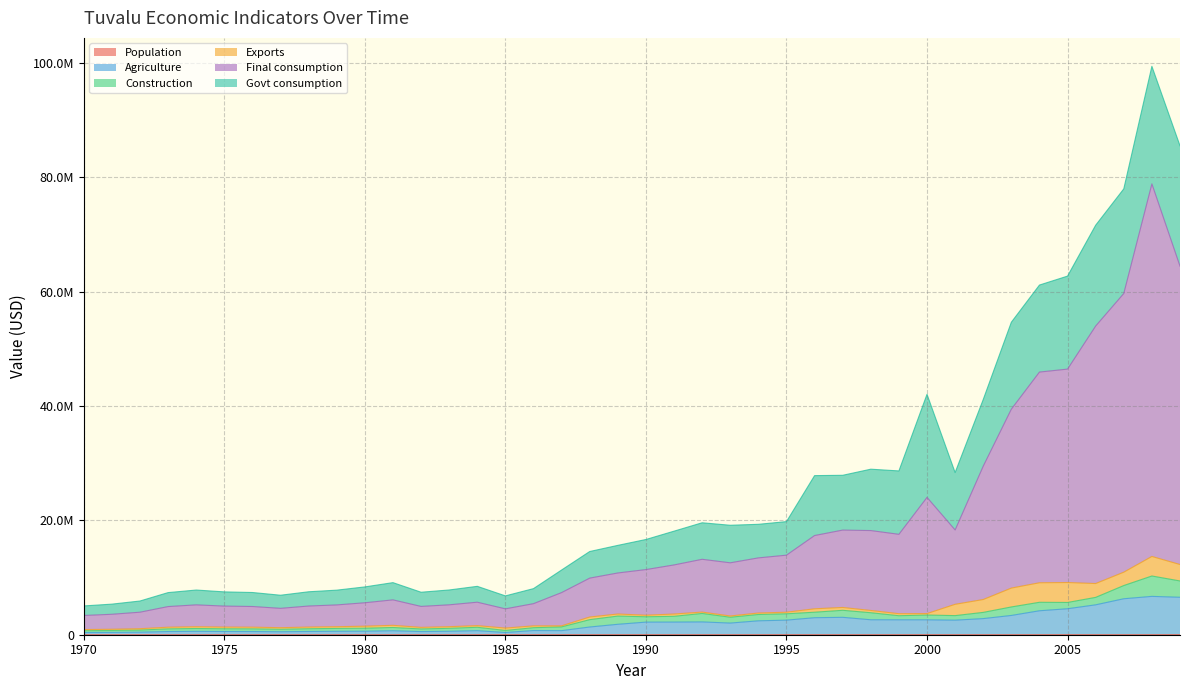

Which has a higher value, 1972 or 1996?

1996